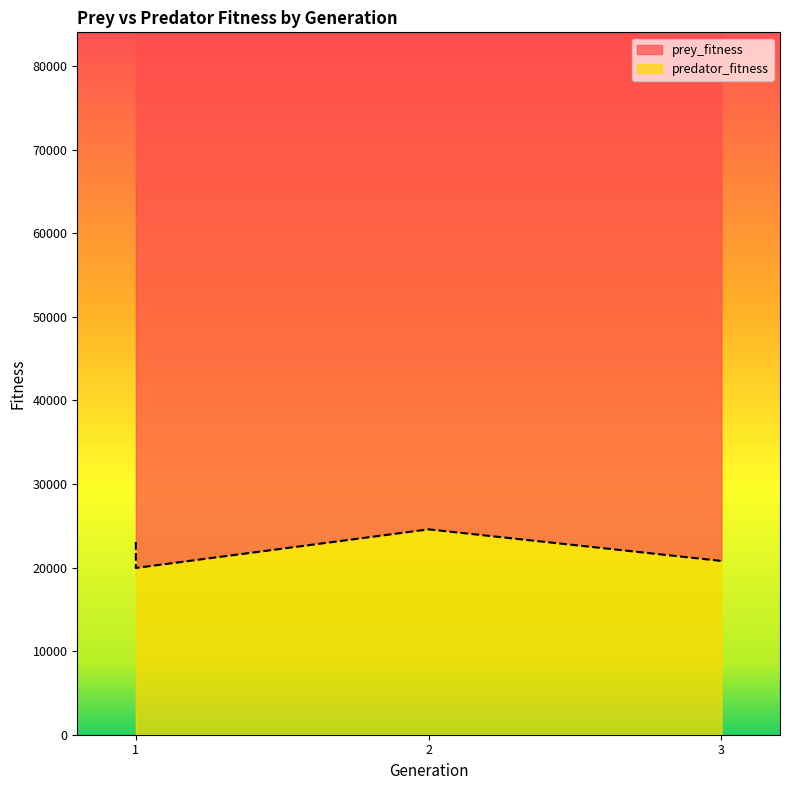

Reading right to left, extract all data points from this chart.

20797	24574	19955	23063